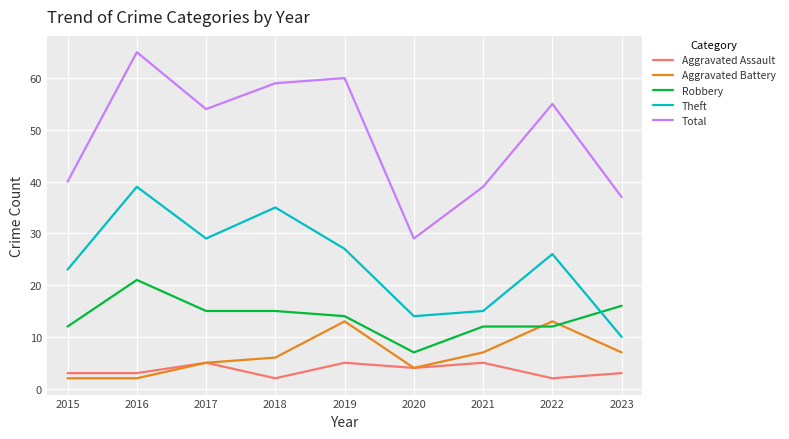

What is the greatest value displayed?

65